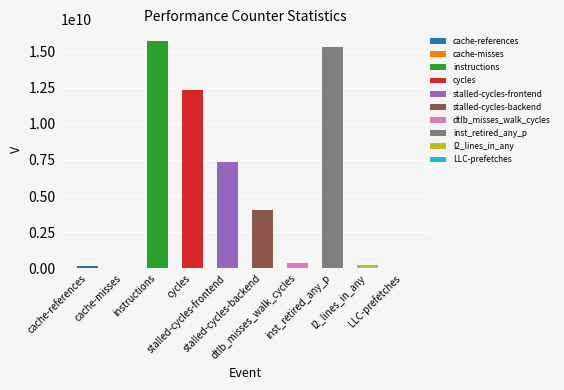

List the labels in order of value, largest first.

instructions, inst_retired_any_p, cycles, stalled-cycles-frontend, stalled-cycles-backend, dtlb_misses_walk_cycles, l2_lines_in_any, cache-references, LLC-prefetches, cache-misses